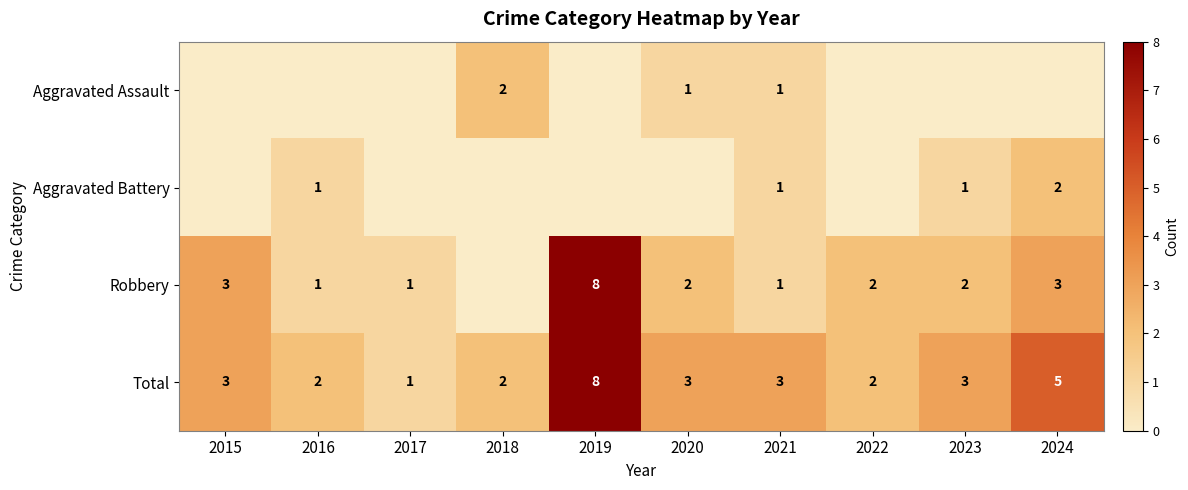

What is the sum of all Total values?

32